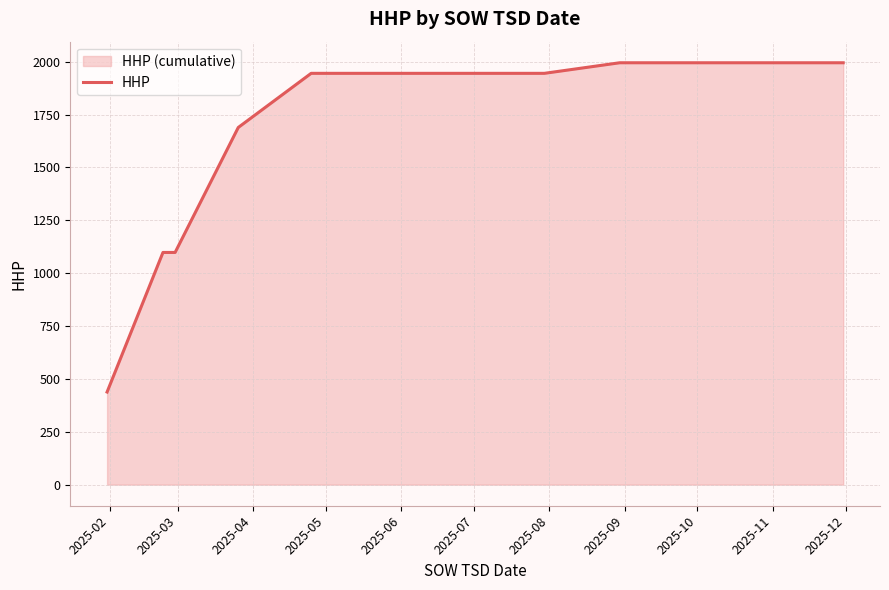

What is the value of the 1st point from the left?

438